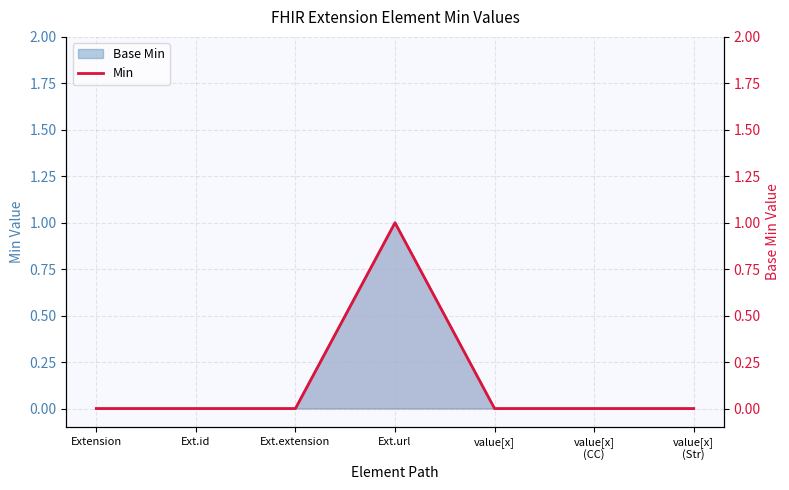

Between Ext.url and Ext.extension, which is larger?

Ext.url